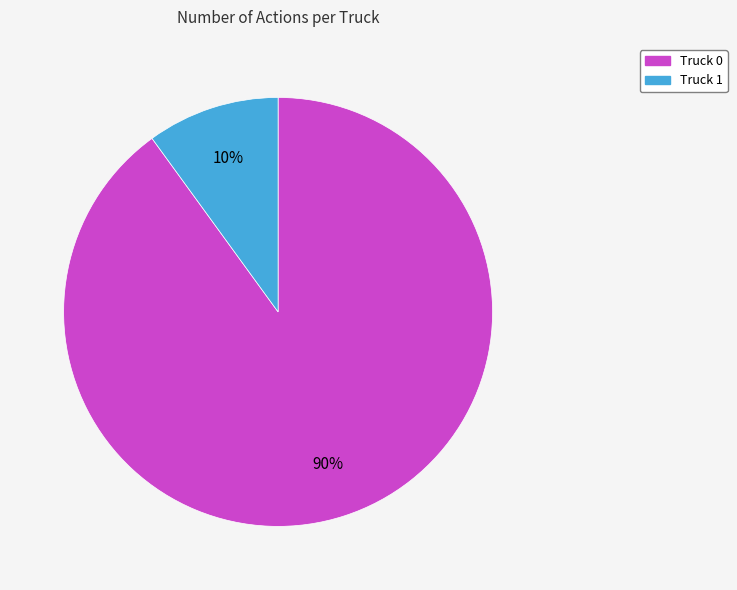

How many slices are in this pie chart?

2